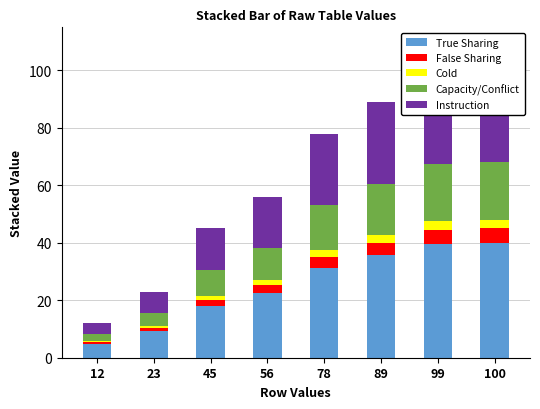

How many bars are there in total?

40